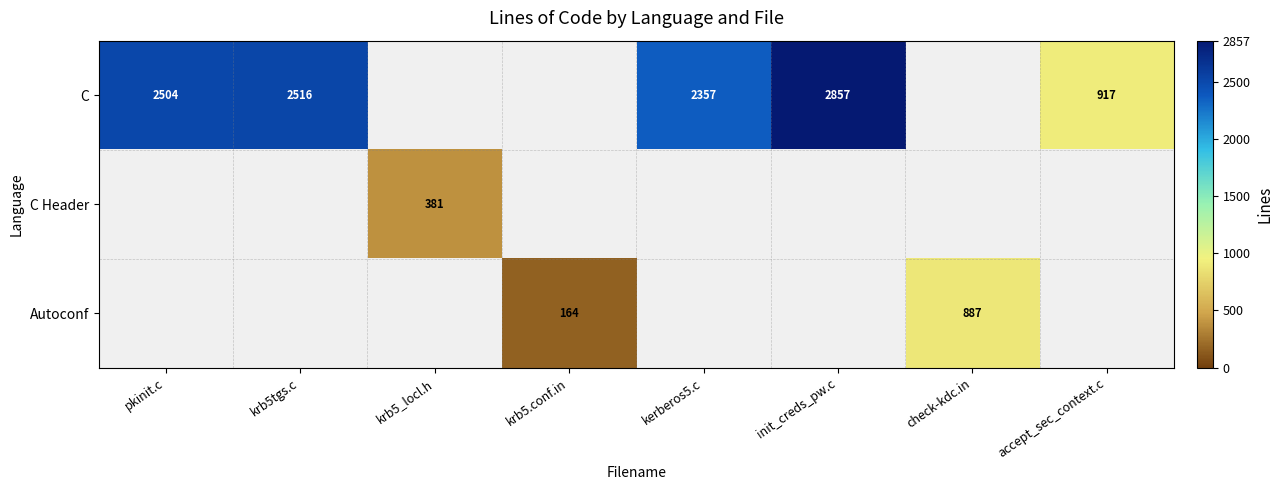

Is it true that Autoconf equals 73.5 at krb5.conf.in?

False